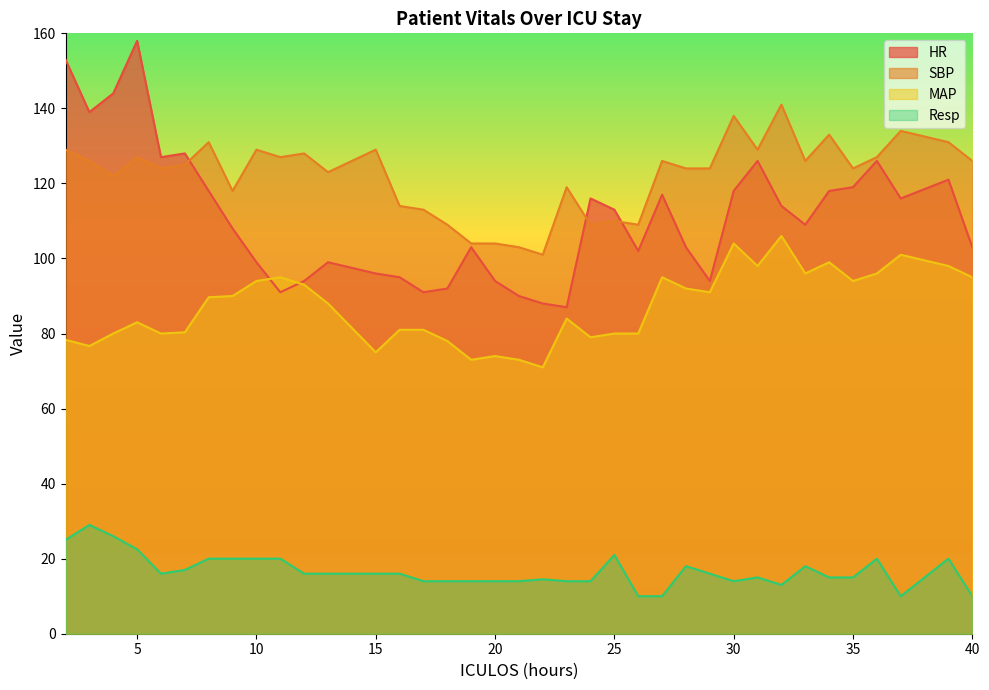

In HR, how many points are higher than both neighbors (excluding endpoints)?

9